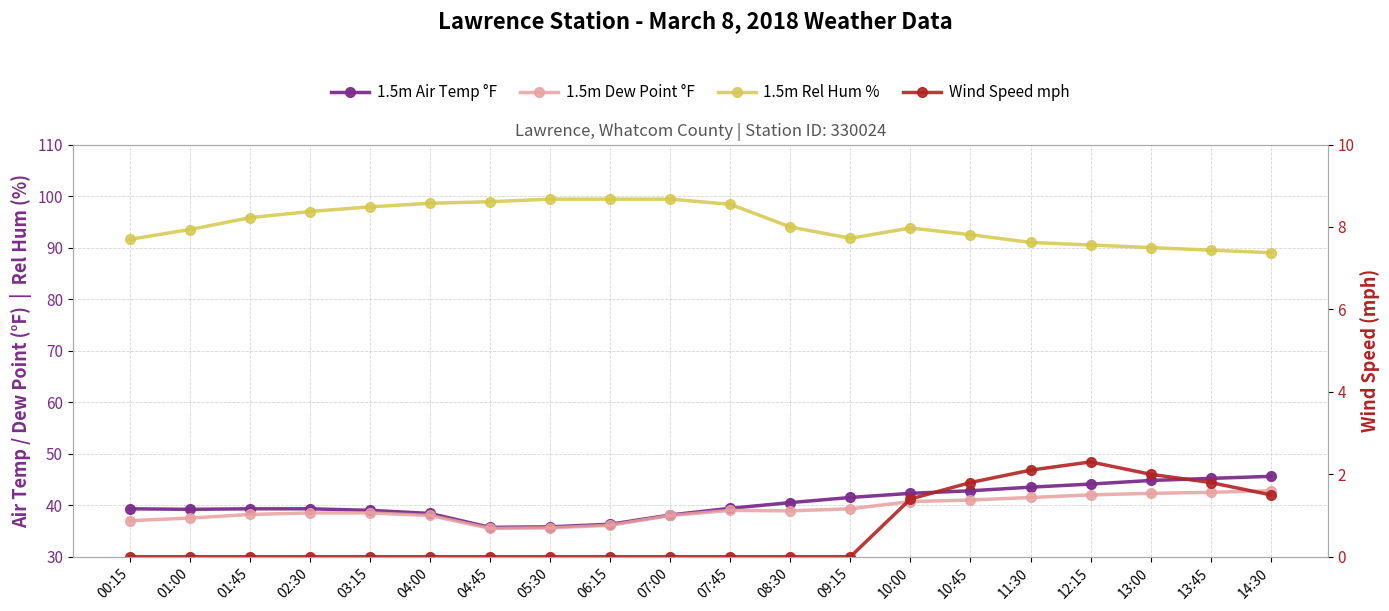

How many data points in Wind Speed mph are above 0?

7